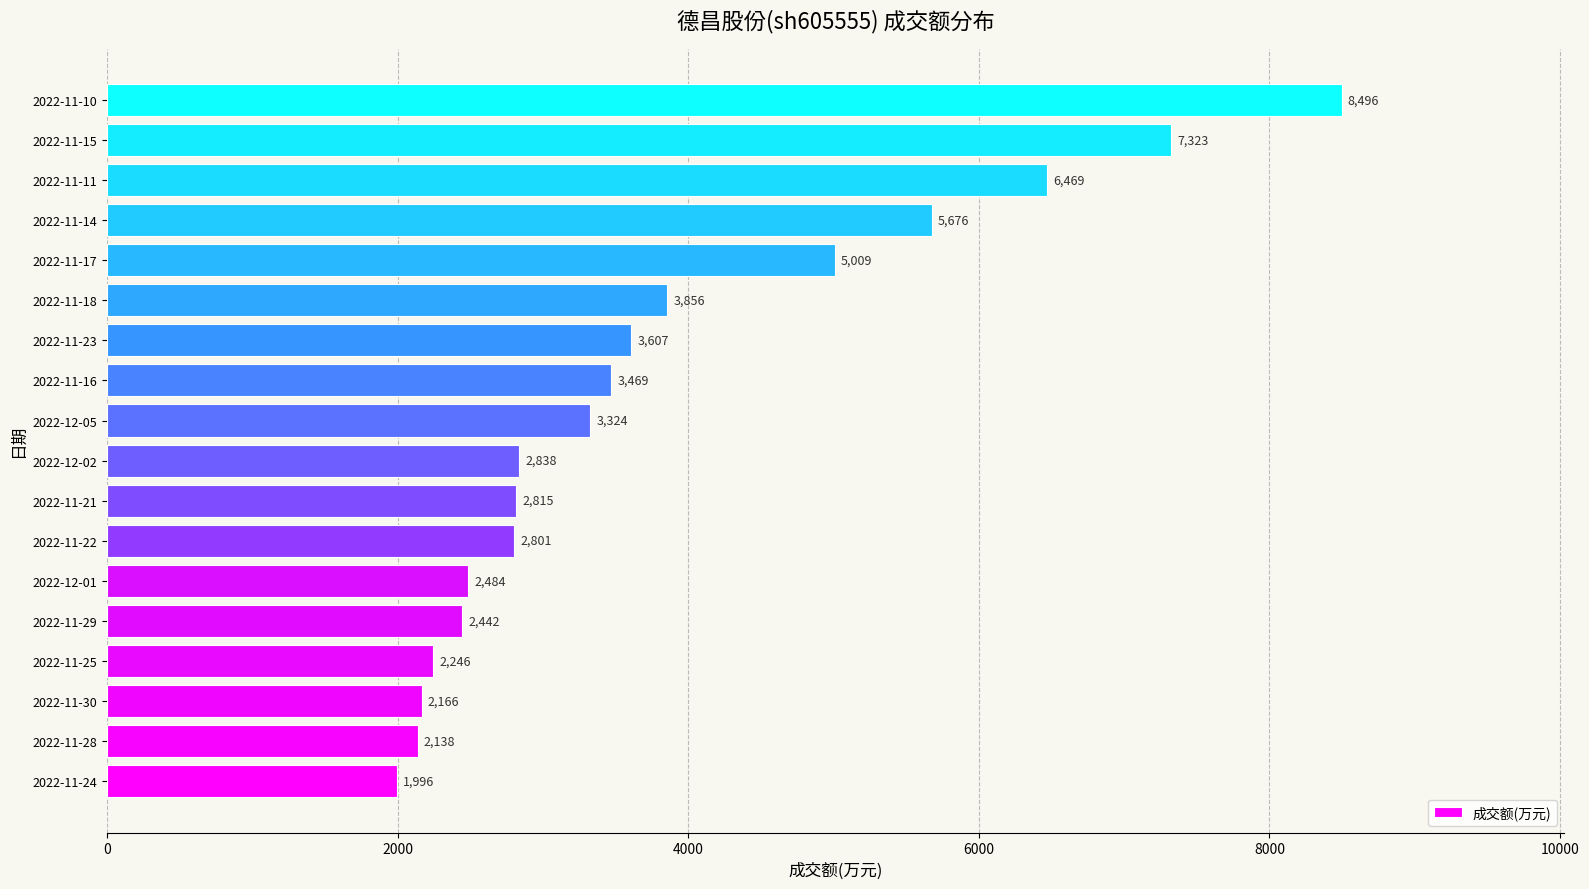

What is the difference between the maximum and minimum values?

6500